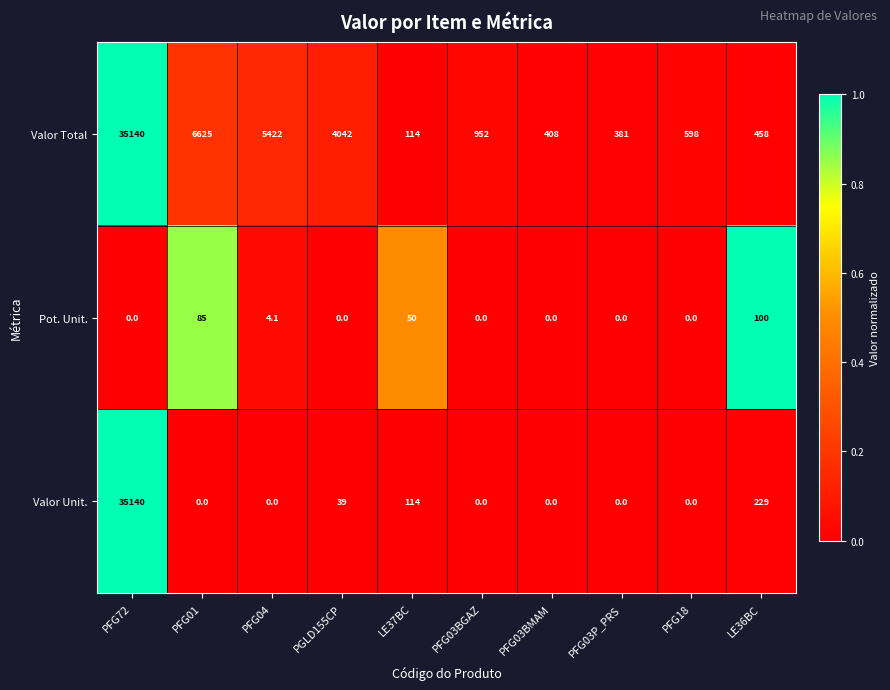

Is it true that Valor Total equals 408.0 at PFG03BMAM?

True